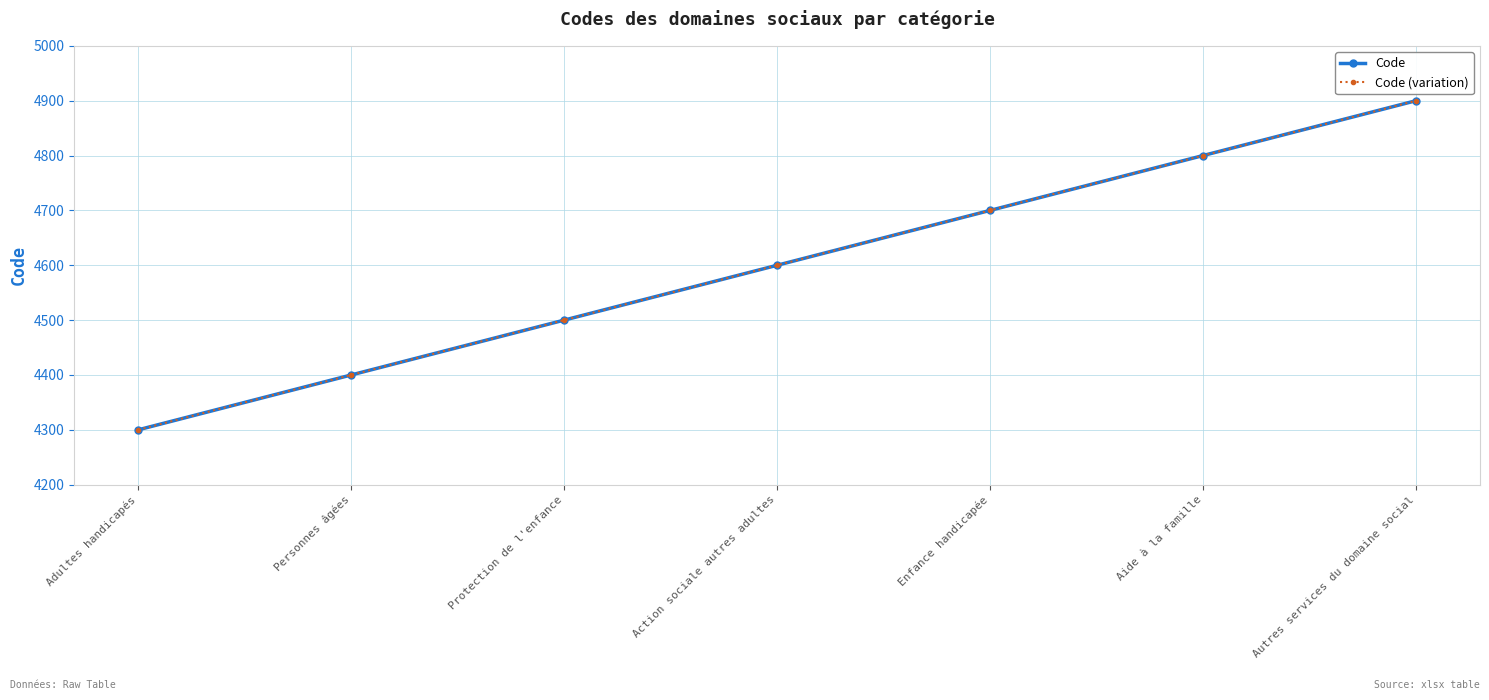

True or false: Code has more than 0 interior local peaks.

False